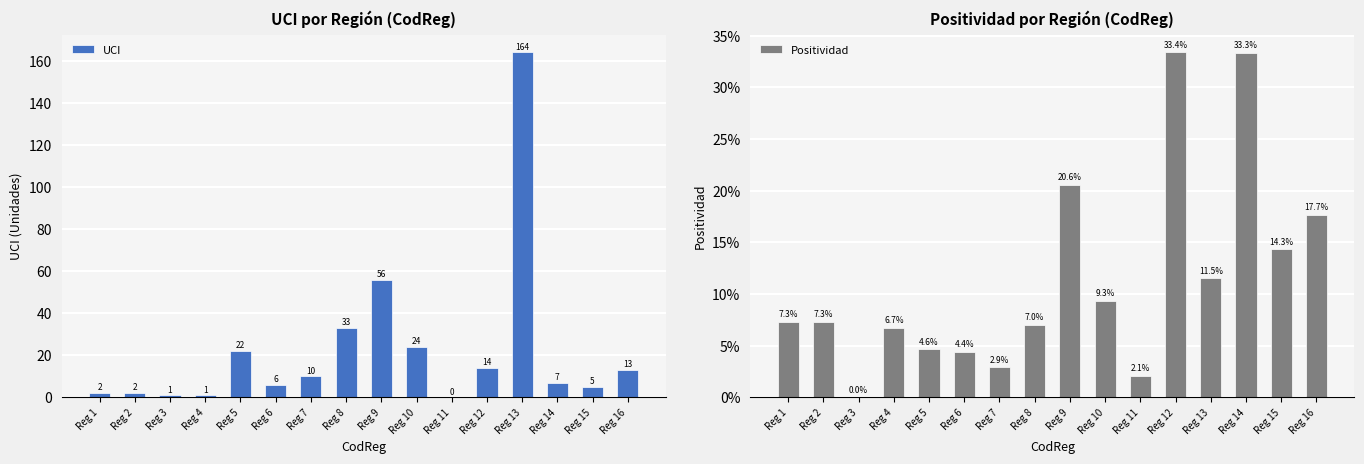

At which label is UCI closest to 82?

Reg 9